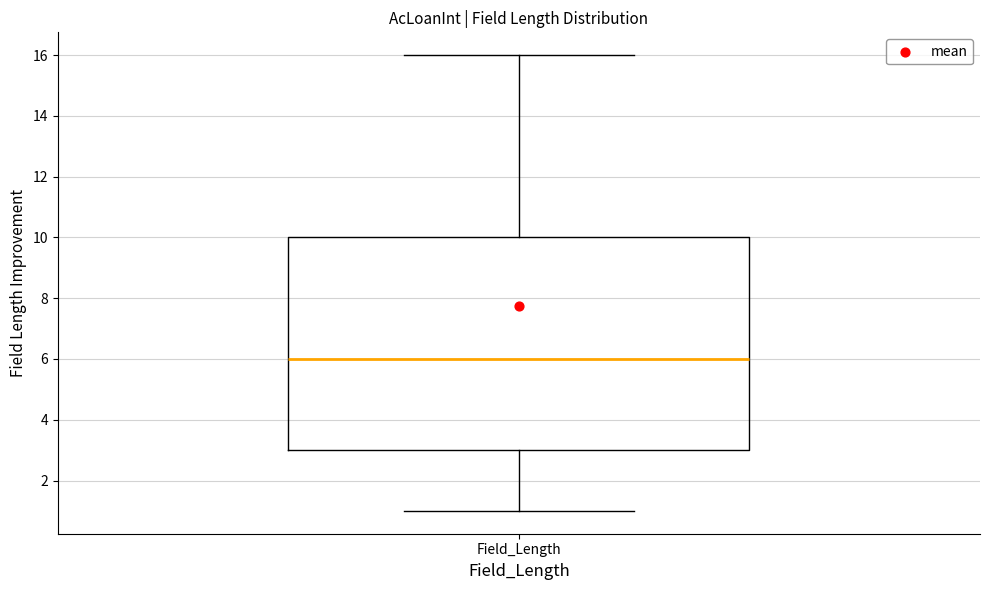

Where is the upper edge of the box for Field_Length on the y-axis? The values are not printed on the chart, so give them approximately, as read against the axis.

10